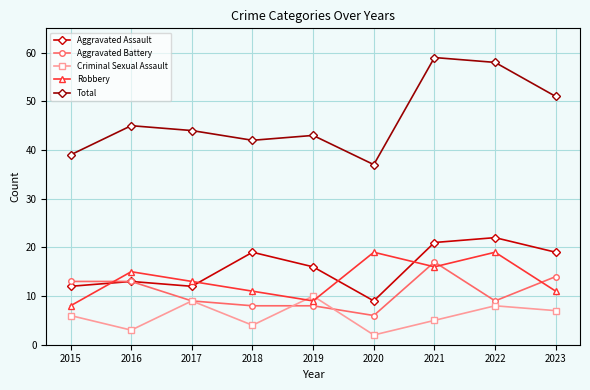

What is the total value across all series at 2017?

87